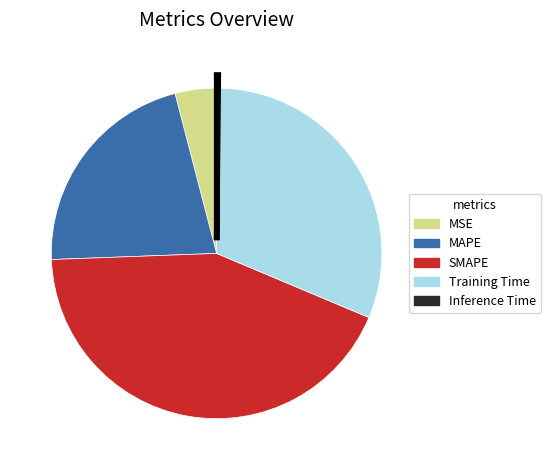

Combined, do Training Time and MSE account for over 50%?

No